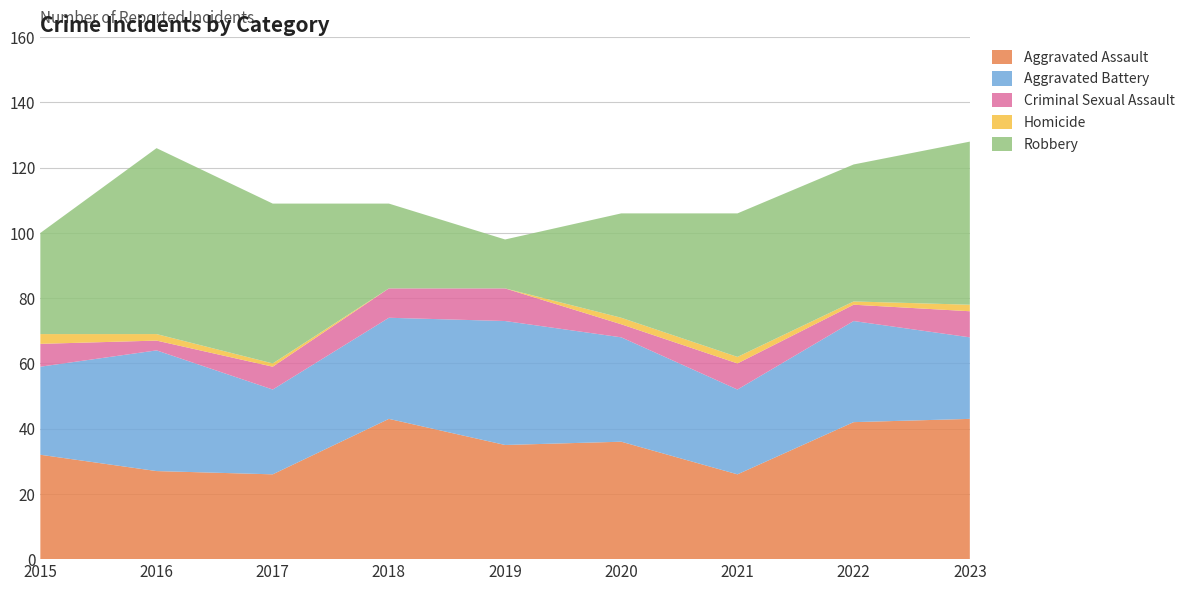

Reading left to right, list all the values displayed in this chart.

Aggravated Assault: 2015=32	2016=27	2017=26	2018=43	2019=35	2020=36	2021=26	2022=42	2023=43
Aggravated Battery: 2015=27	2016=37	2017=26	2018=31	2019=38	2020=32	2021=26	2022=31	2023=25
Criminal Sexual Assault: 2015=7	2016=3	2017=7	2018=9	2019=10	2020=4	2021=8	2022=5	2023=8
Homicide: 2015=3	2016=2	2017=1	2018=0	2019=0	2020=2	2021=2	2022=1	2023=2
Robbery: 2015=31	2016=57	2017=49	2018=26	2019=15	2020=32	2021=44	2022=42	2023=50